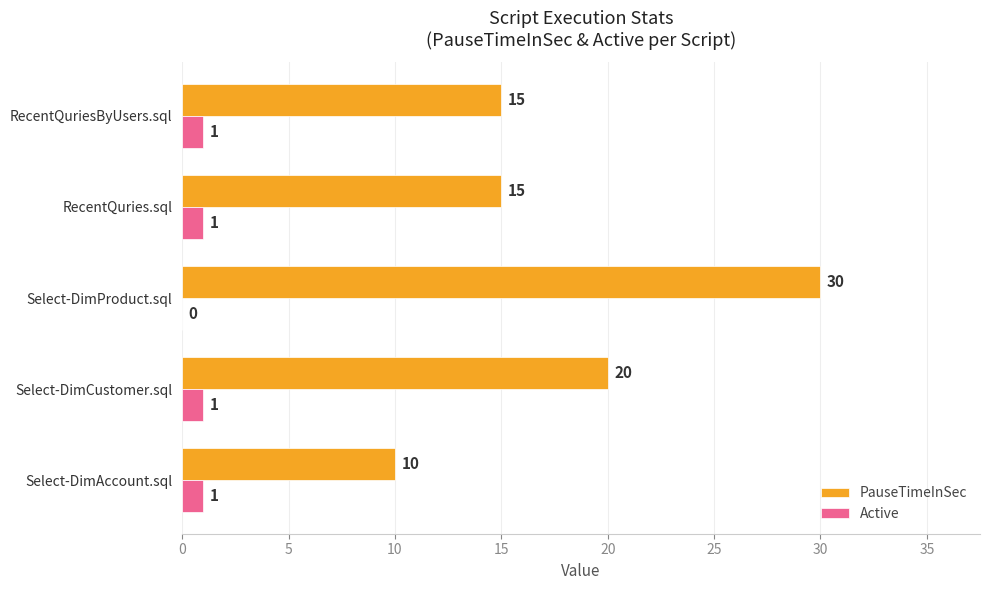

At which category does the chart reach its peak across all series?

Select-DimProduct.sql